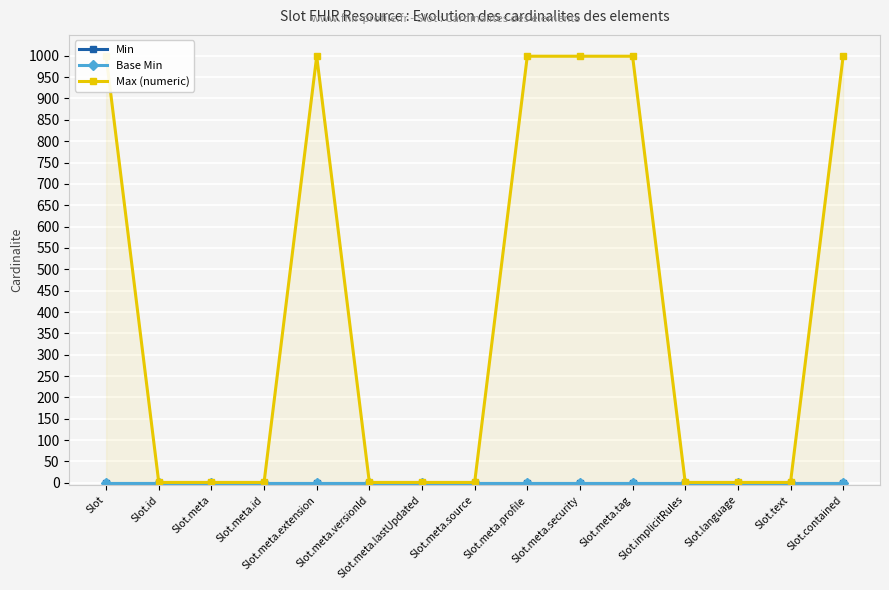

How many lines are shown in the chart?

3